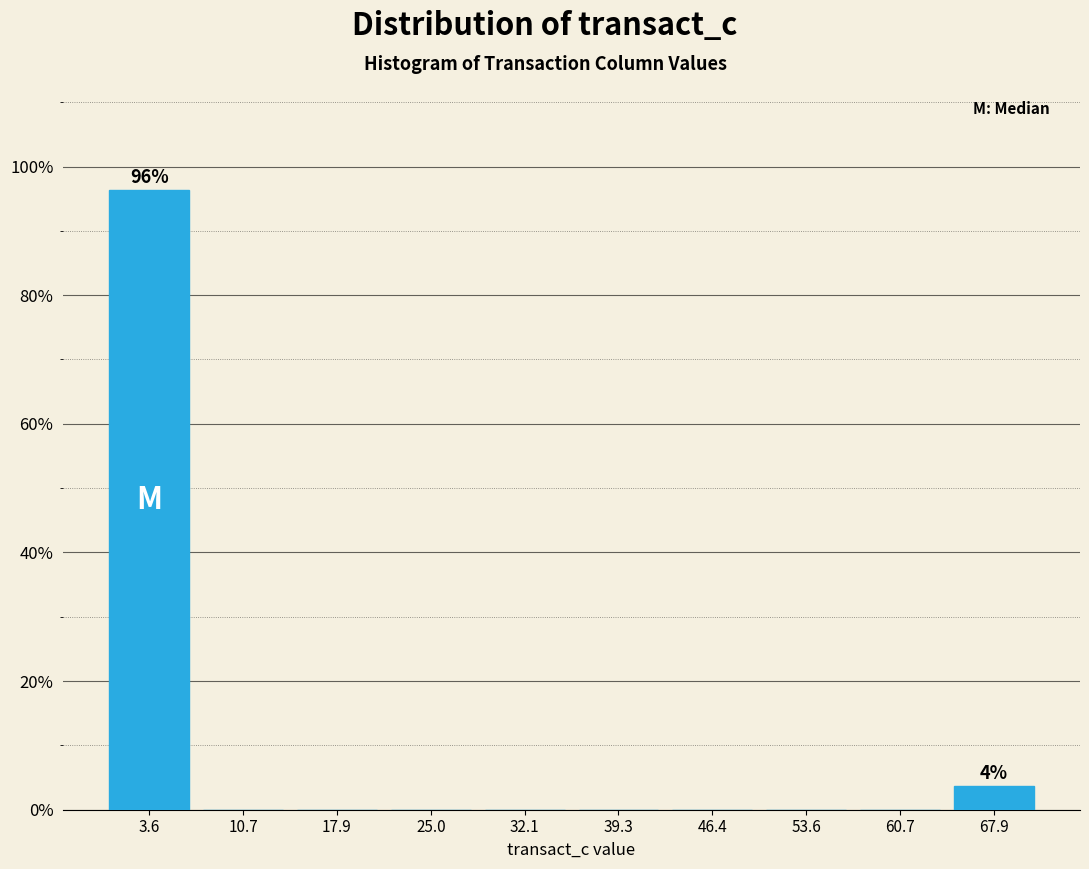

Which range on the x-axis has the tallest bar?

0 to 7